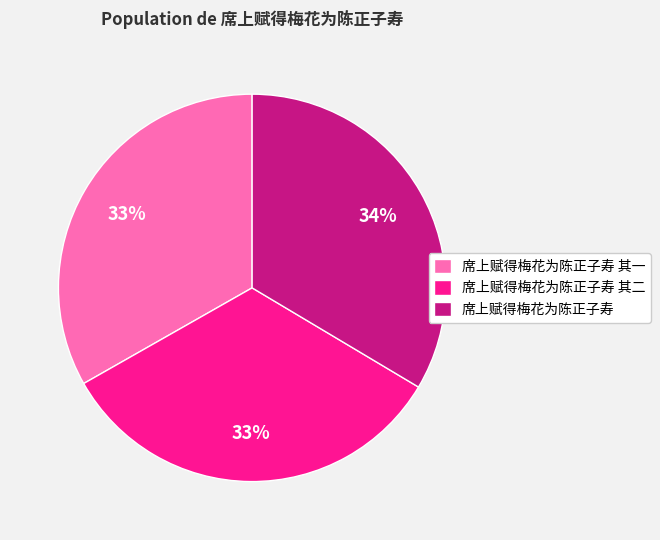

Does any single category account for the majority?

No